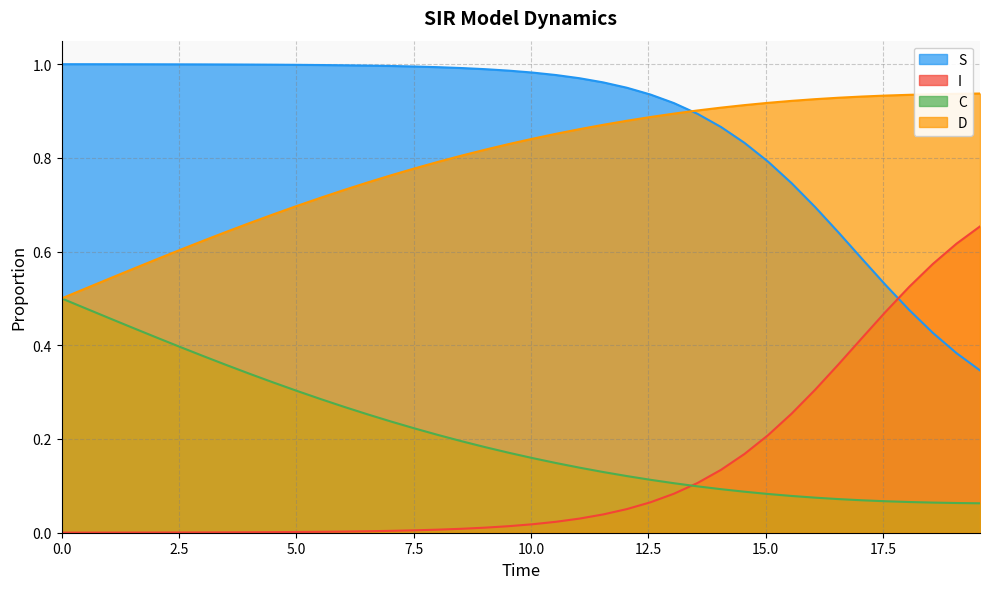

Rank the series by their maximum value, from highest to lowest.

S, D, I, C